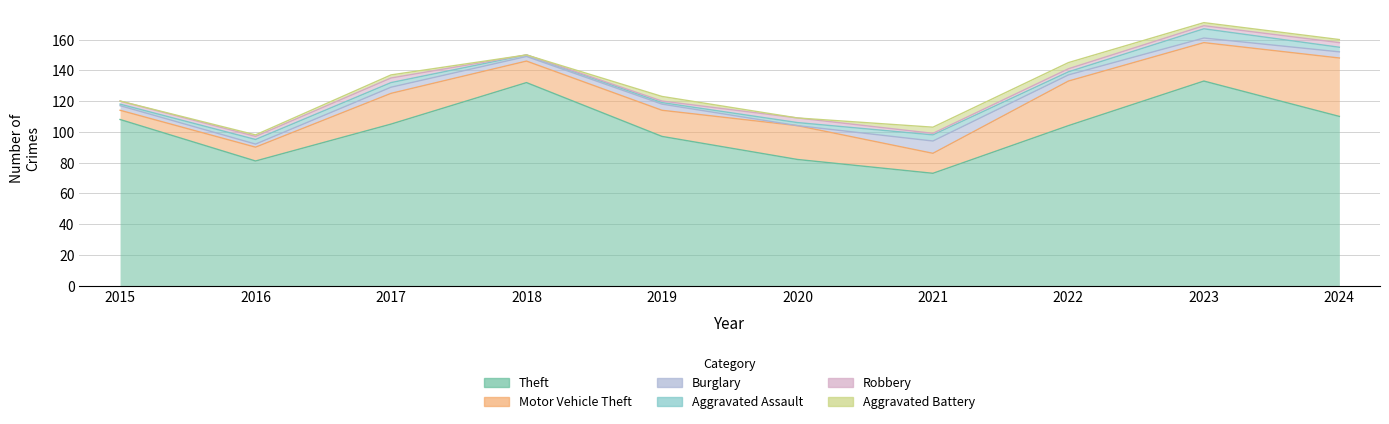

In Robbery, how many points are higher than both neighbors (excluding endpoints)?

2